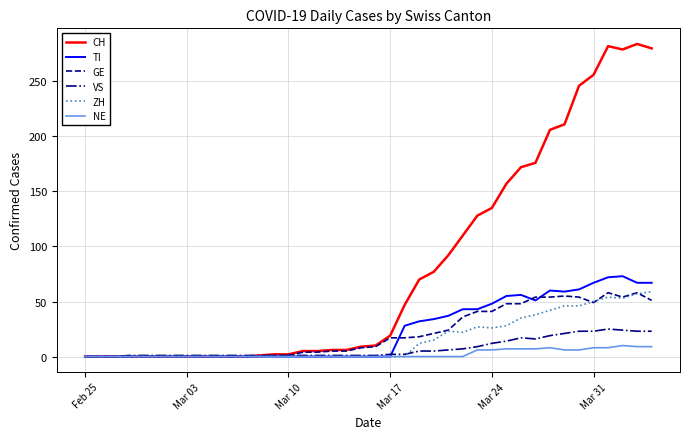

What is the maximum value for NE?

10